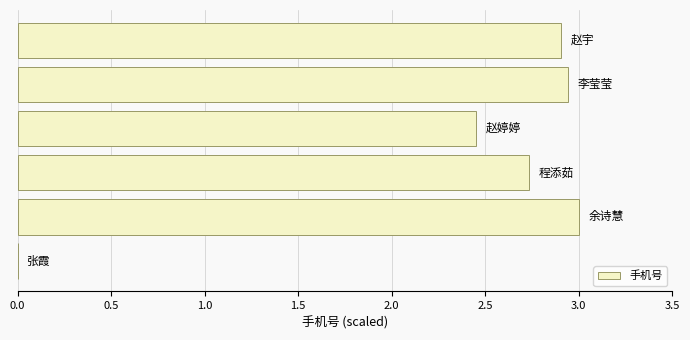

What is the maximum value shown in the chart?

3.0